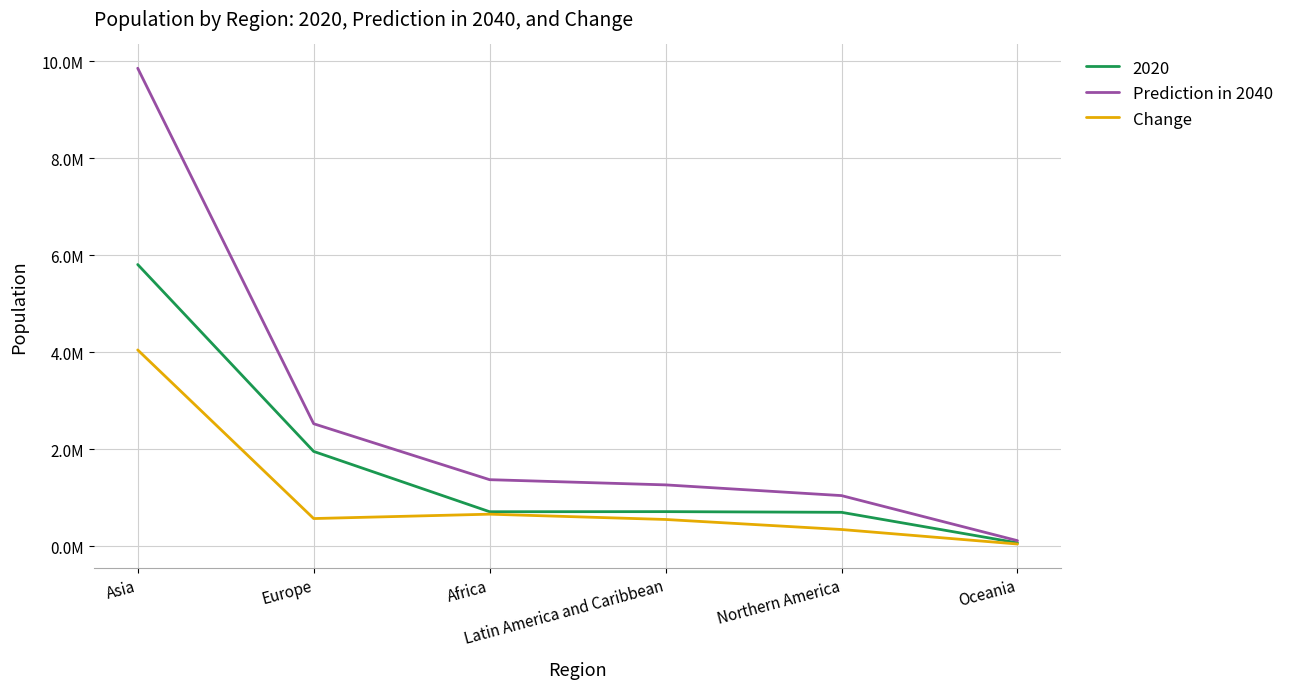

What are all the series names shown in the legend?

2020, Prediction in 2040, Change